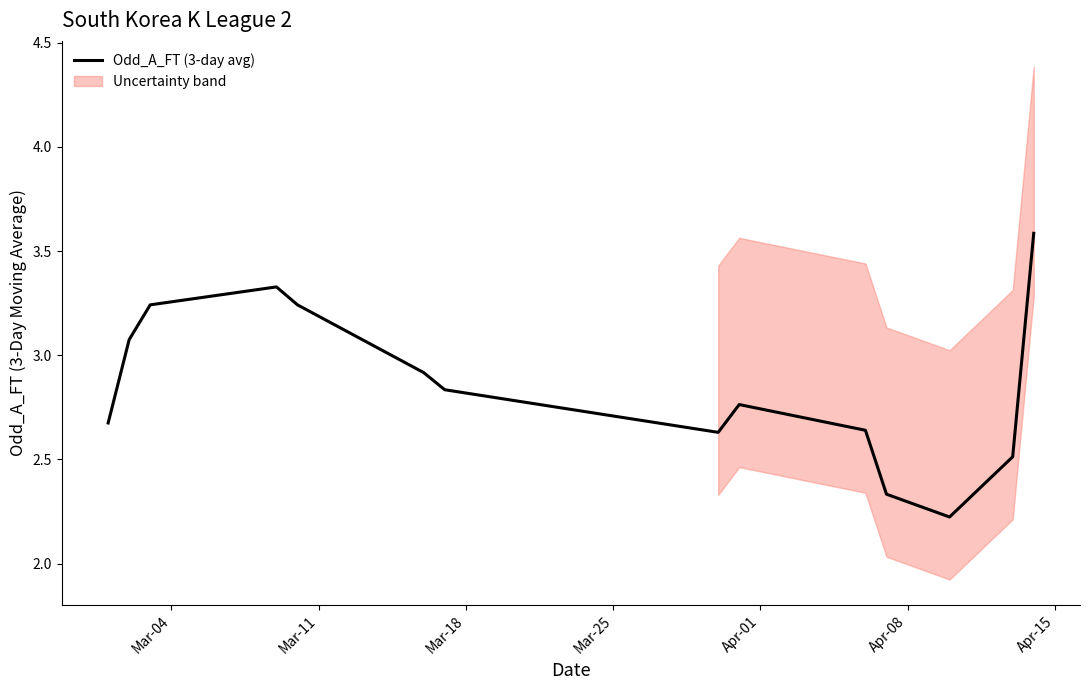

What is the maximum value for Odd_A_FT (3-day avg)?

3.6